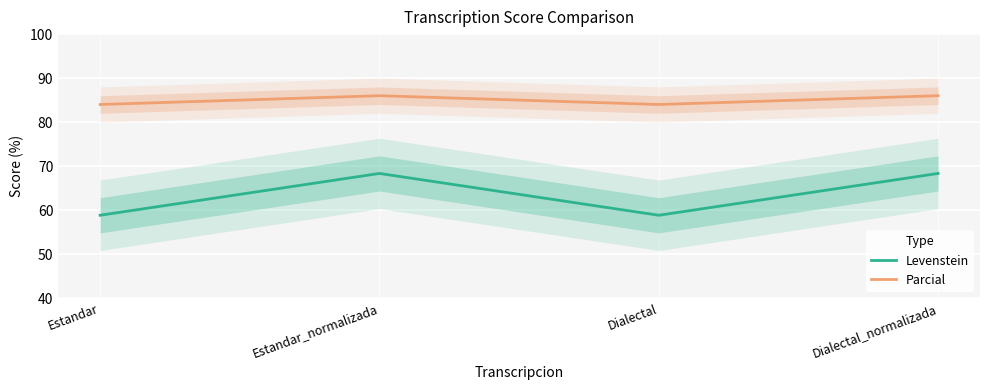

At which category is the sum across all series the highest?

Estandar_normalizada